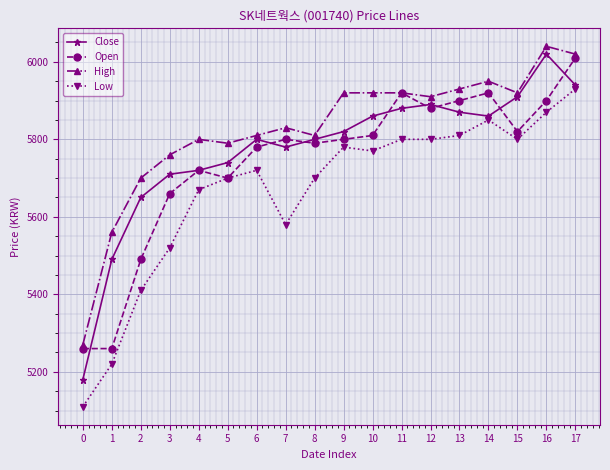

Which series changed the most between 0 and 13?

Low